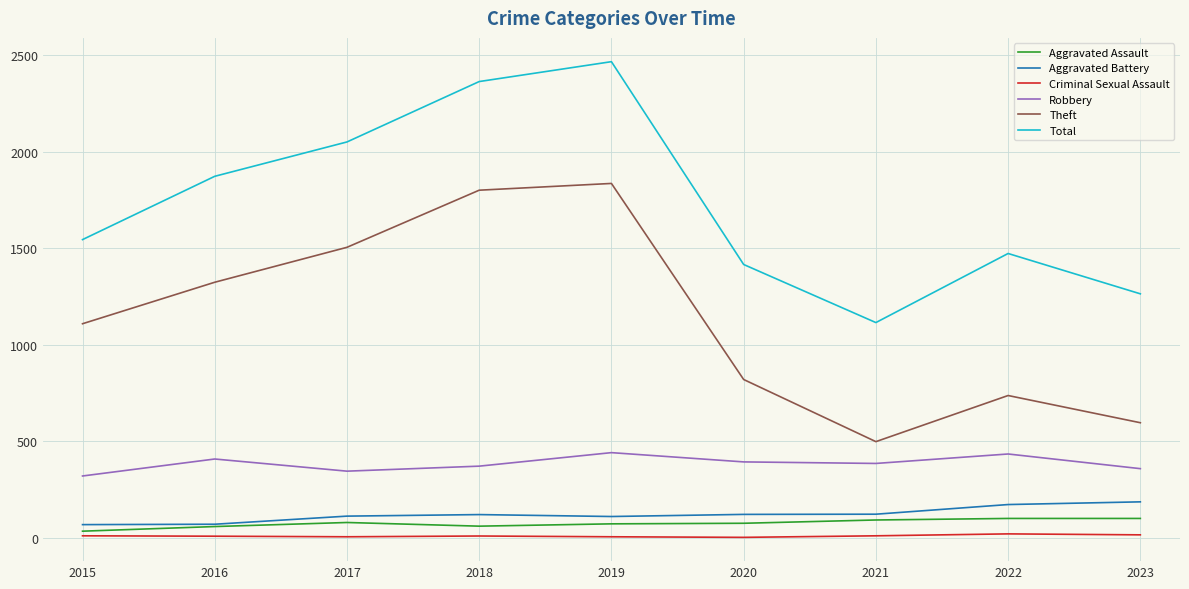

Where is the first local maximum for Total?

2019